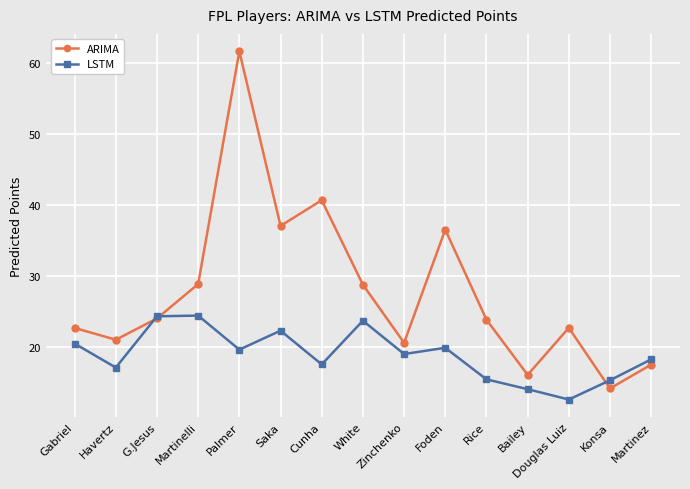

What is the value of the ARIMA point at the 15th from the left?

17.6